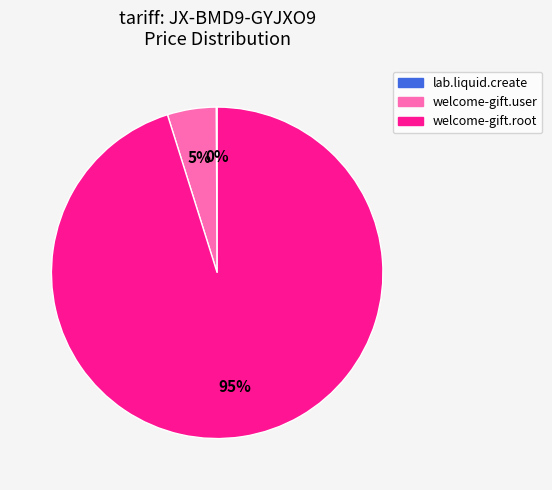

Which category accounts for the majority?

welcome-gift.root